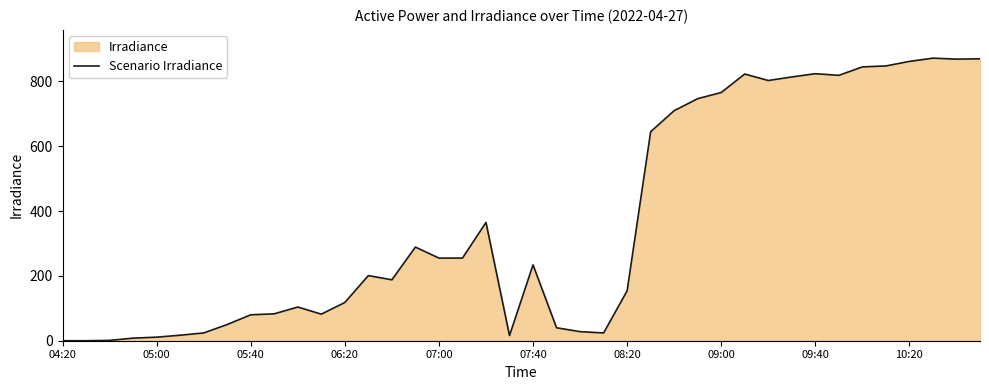

What position from the left is 23?

24